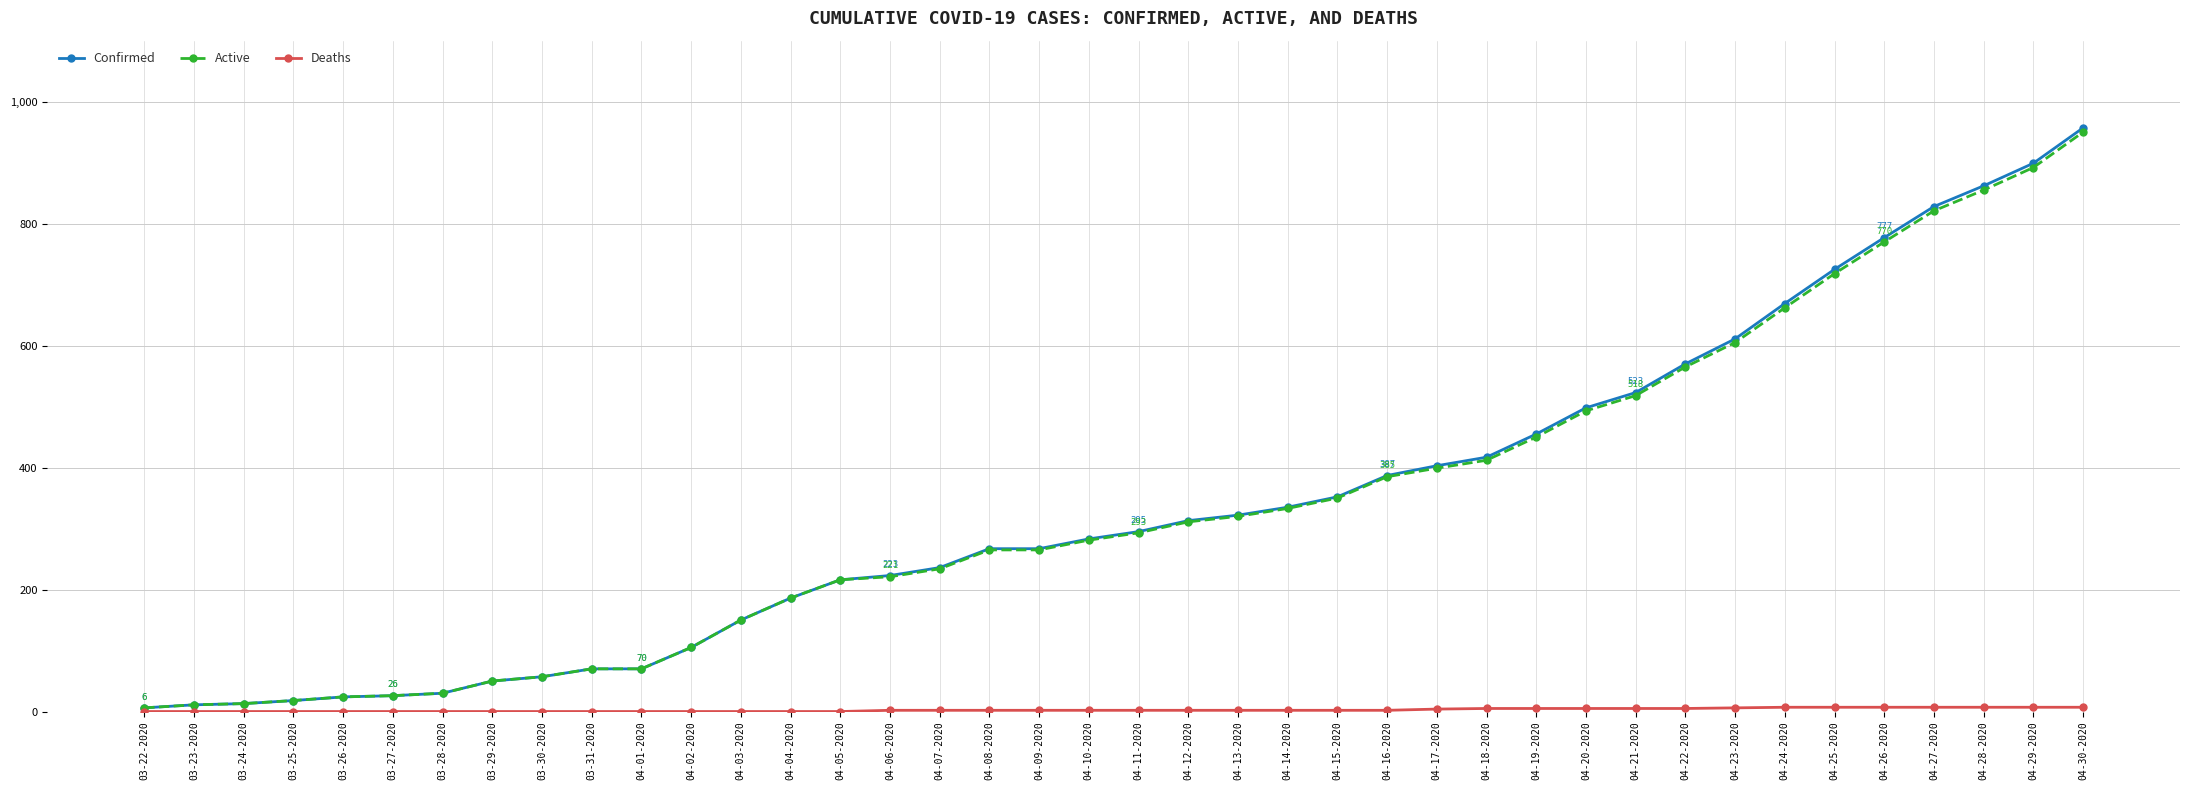

What is the label of the 11th point from the right?

04-20-2020